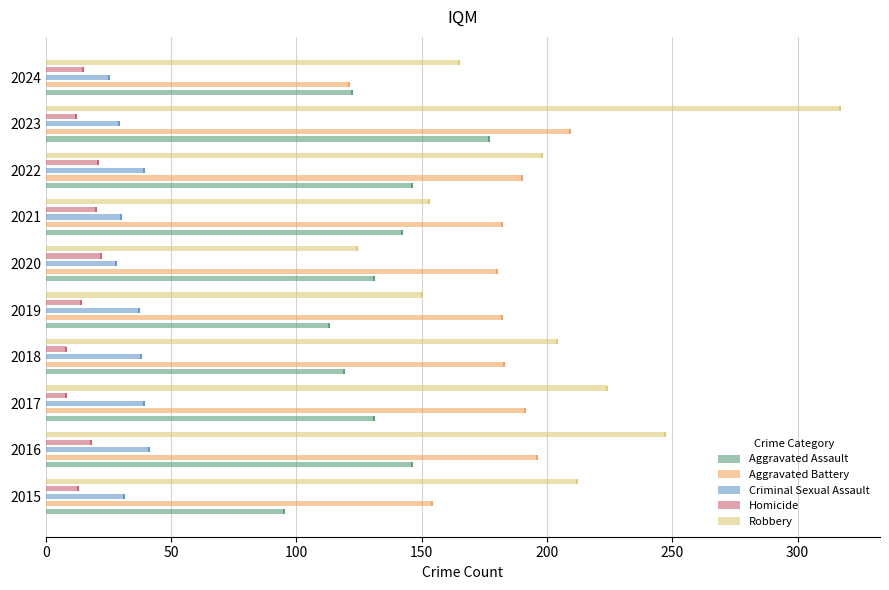

How many data points does each series have?

10